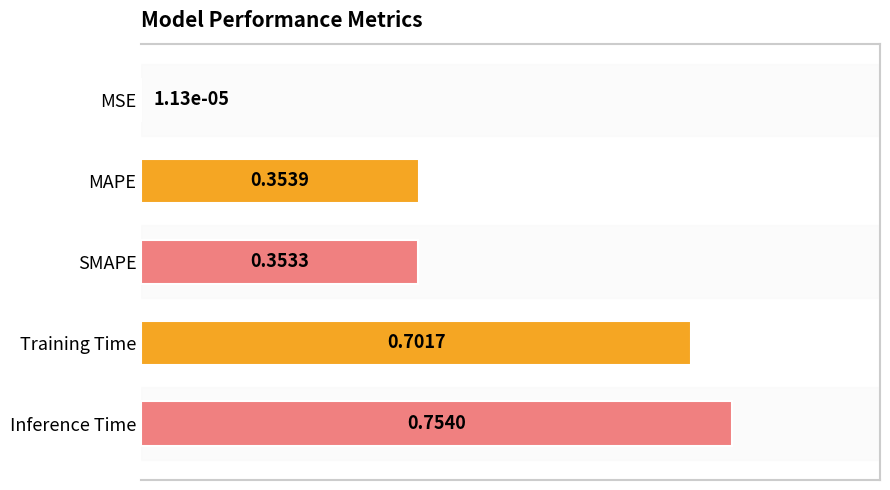

What is the change in value from MSE to SMAPE?

+0.4